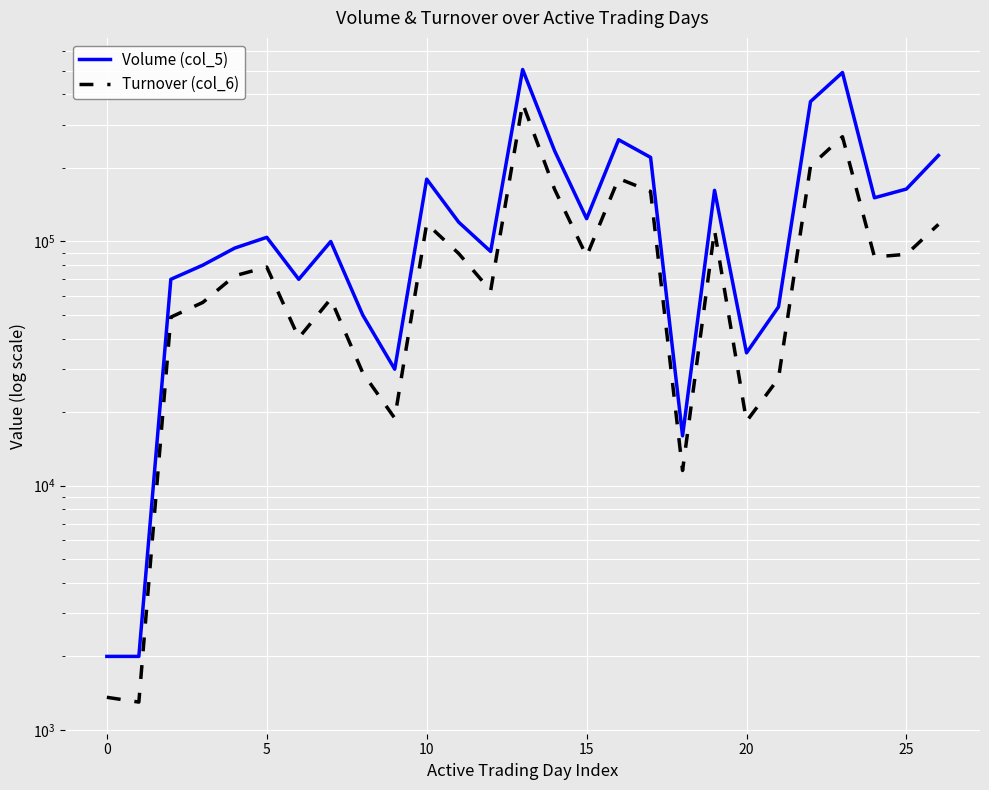

What is the approximate value of Turnover (col_6) at 19, to the nearest 10?

111140